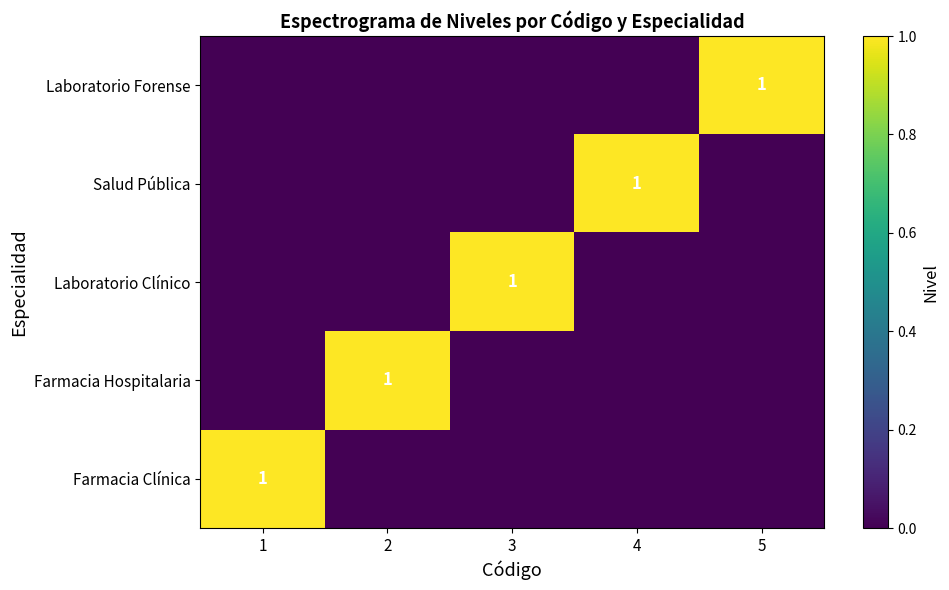

The Farmacia Hospitalaria series shows 1 at 2. True or false?

True